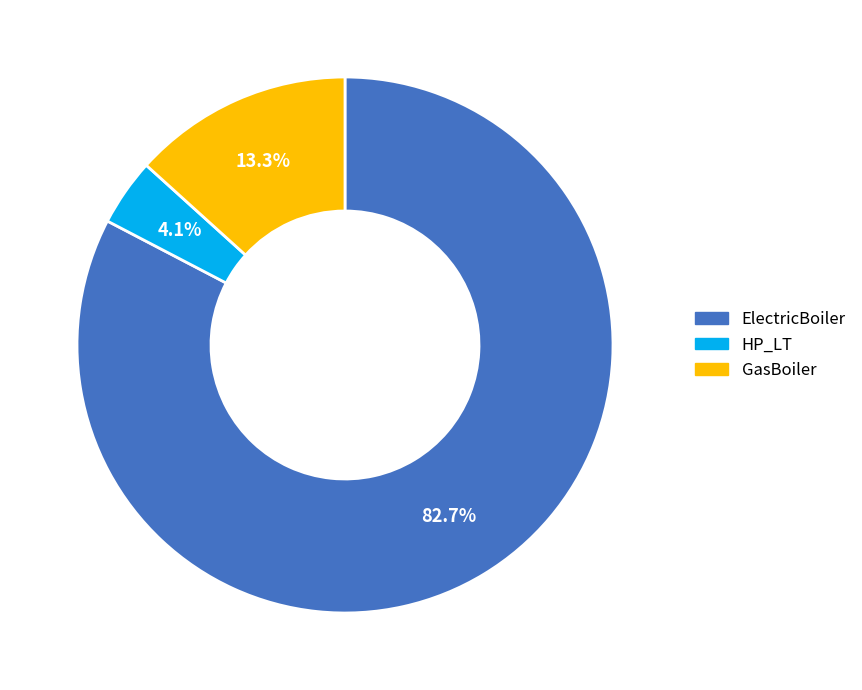

Between GasBoiler and HP_LT, which is larger?

GasBoiler